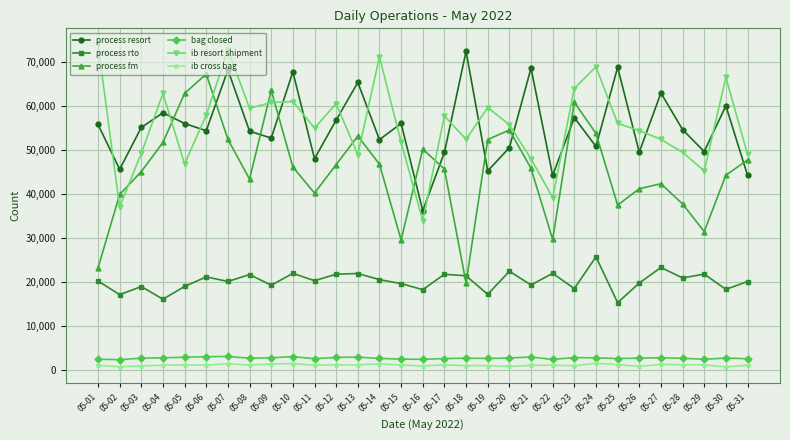

At which label does process rto reach its peak?

05-24